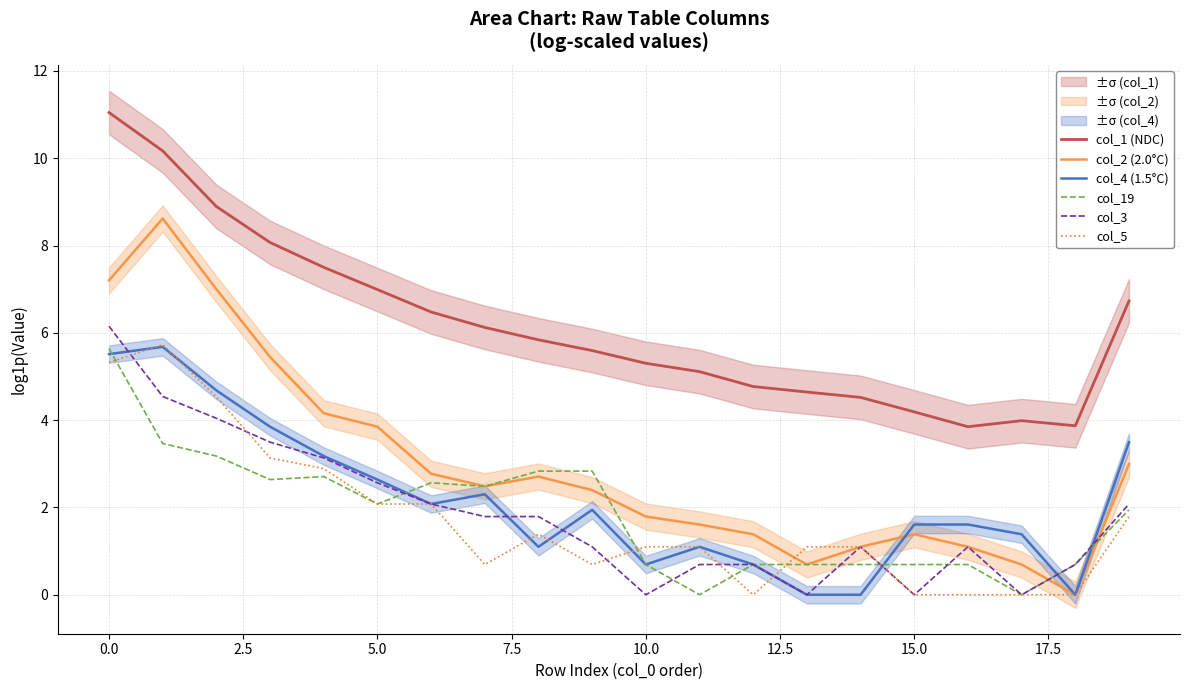

What is the value of the col_5 point at the 8th from the left?

0.7